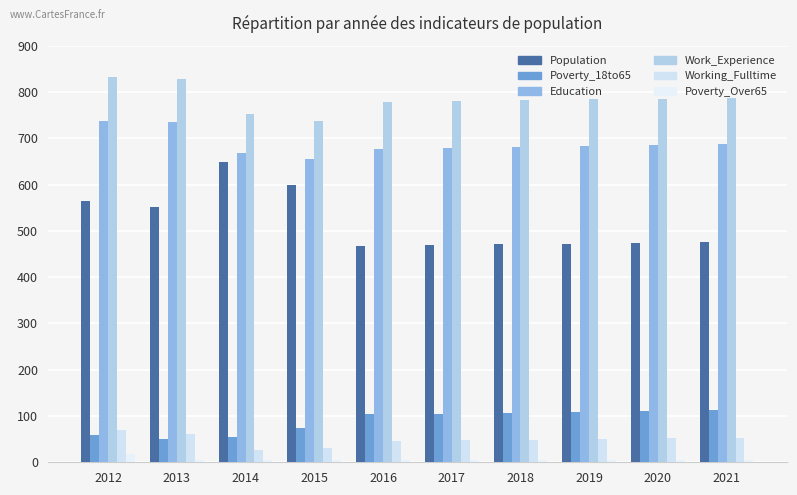

Which has a higher value, 2015 or 2014?

2014